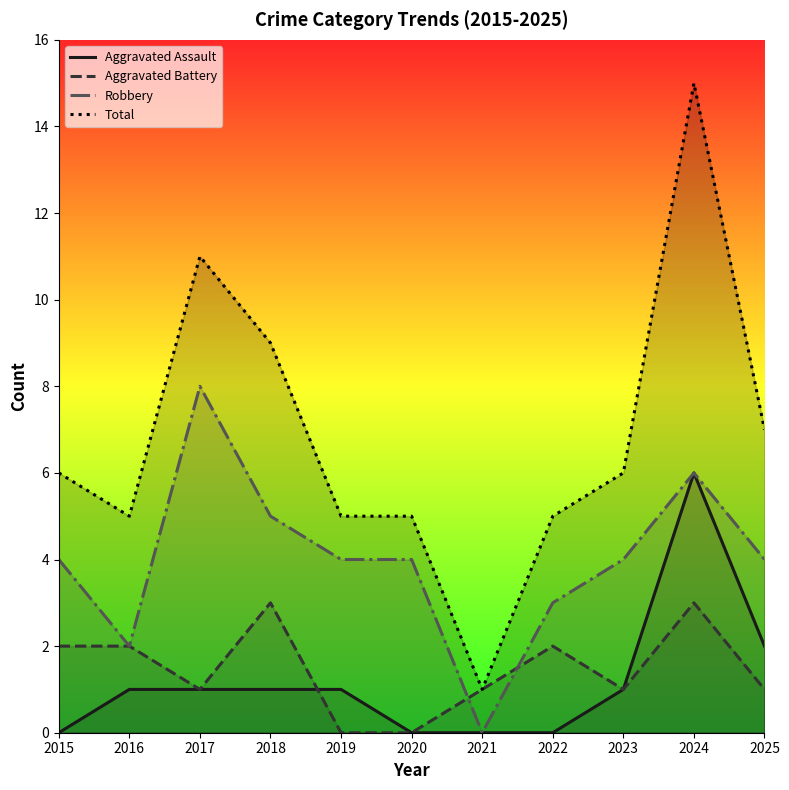

How many categories are shown in the chart?

11